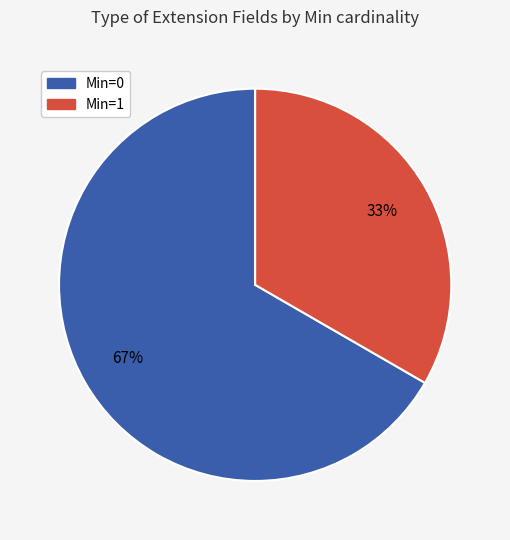

Which category has the biggest portion of the pie?

Min=0